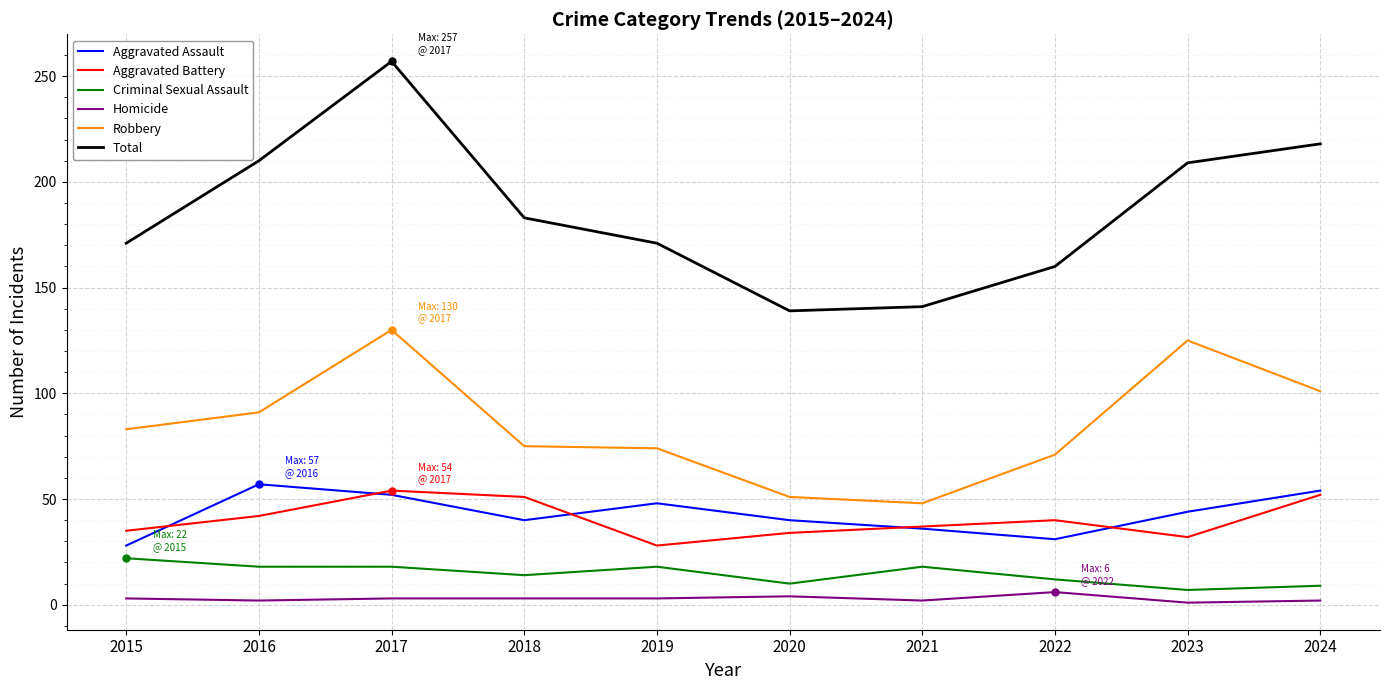

How many categories are shown in the chart?

10